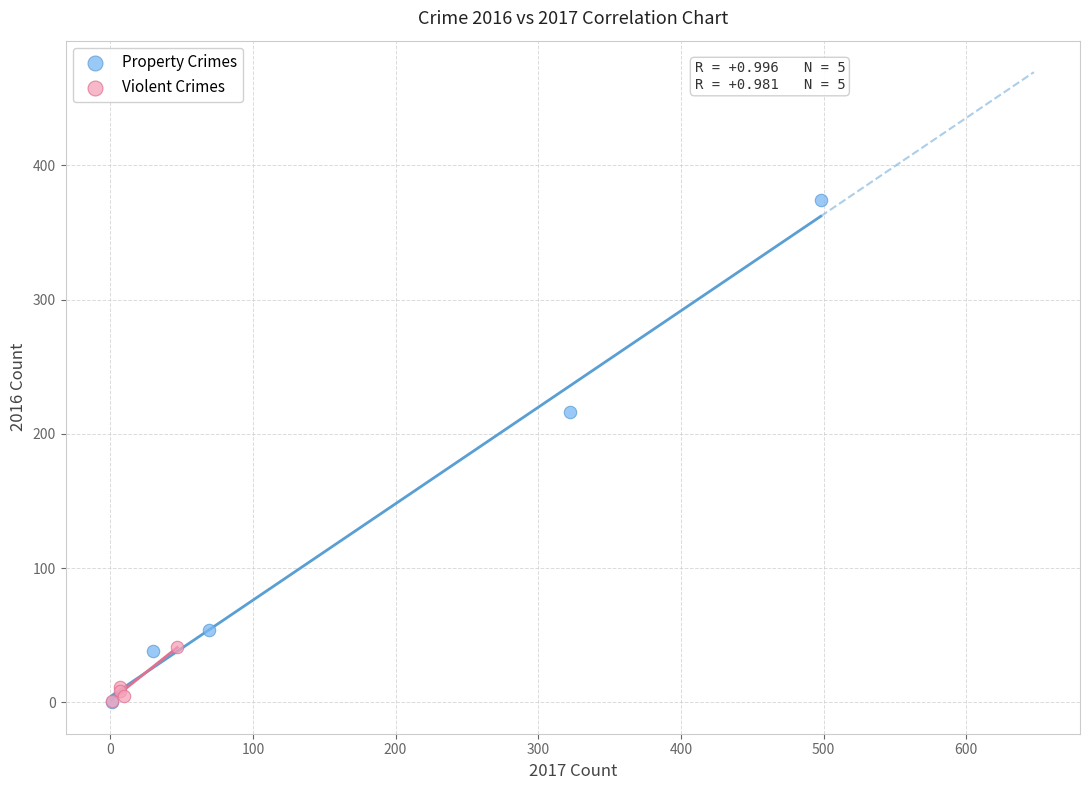

Which series has the widest spread of Y values?

Property Crimes